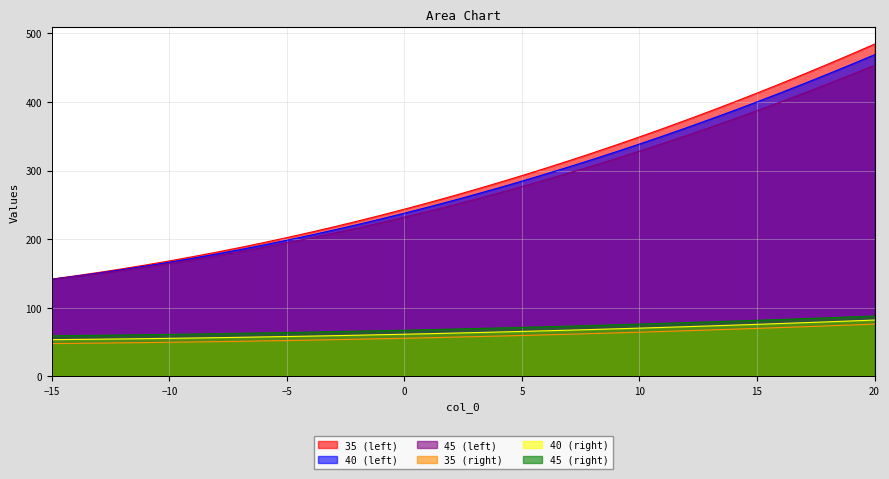

At which category is the sum across all series the highest?

20